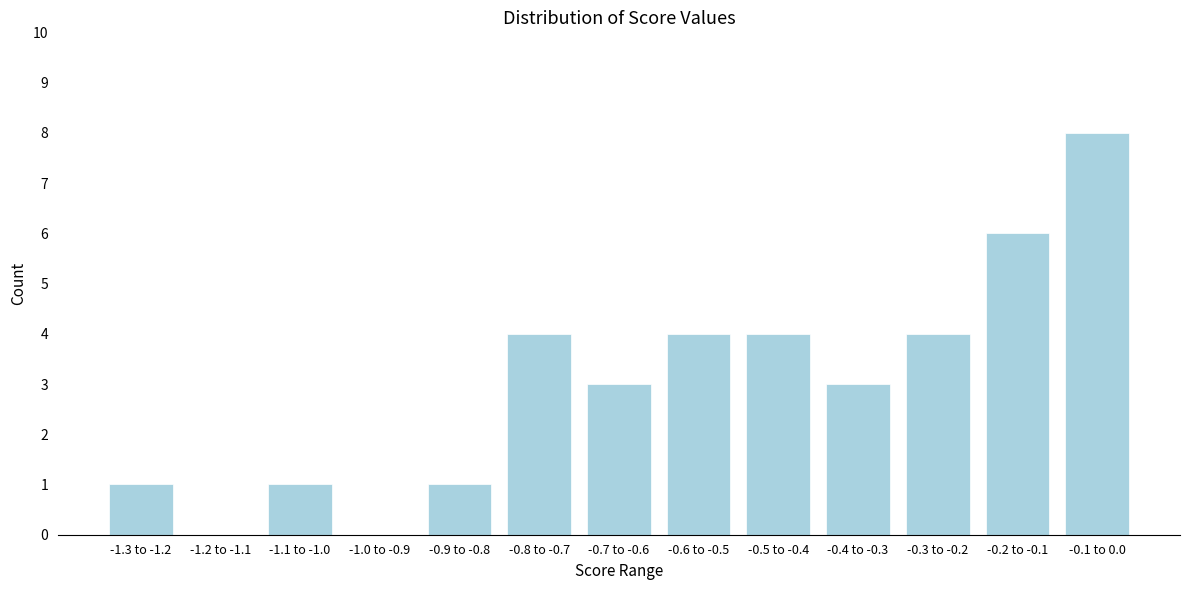

Reading left to right, extract all data points from this chart.

-1.3 to -1.2=1	-1.2 to -1.1=0	-1.1 to -1.0=1	-1.0 to -0.9=0	-0.9 to -0.8=1	-0.8 to -0.7=4	-0.7 to -0.6=3	-0.6 to -0.5=4	-0.5 to -0.4=4	-0.4 to -0.3=3	-0.3 to -0.2=4	-0.2 to -0.1=6	-0.1 to 0.0=8